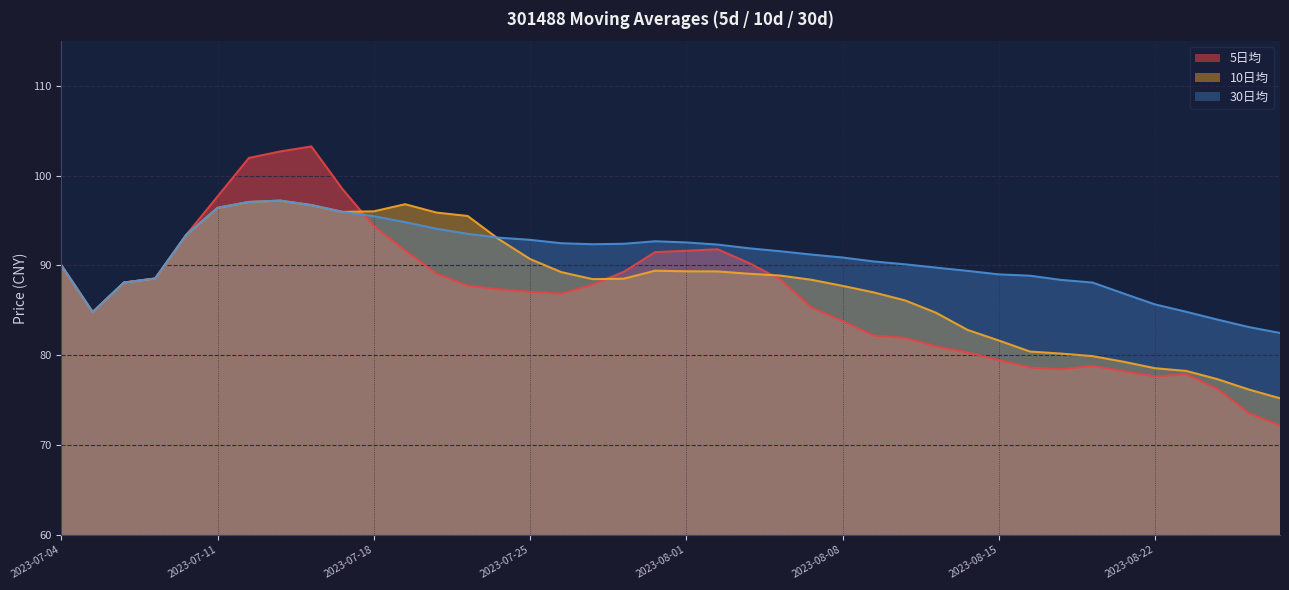

What is the spread (max minus min) of values at 2023-07-24?

5.8